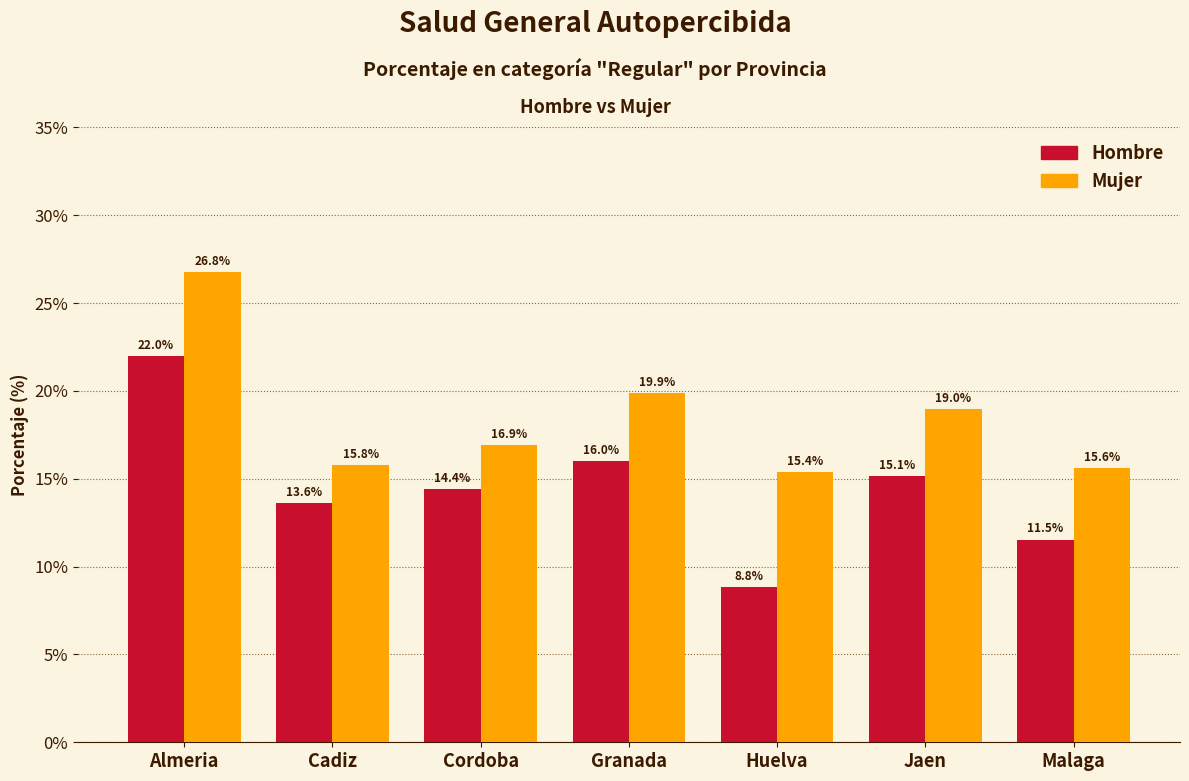

How many groups of bars are there?

7